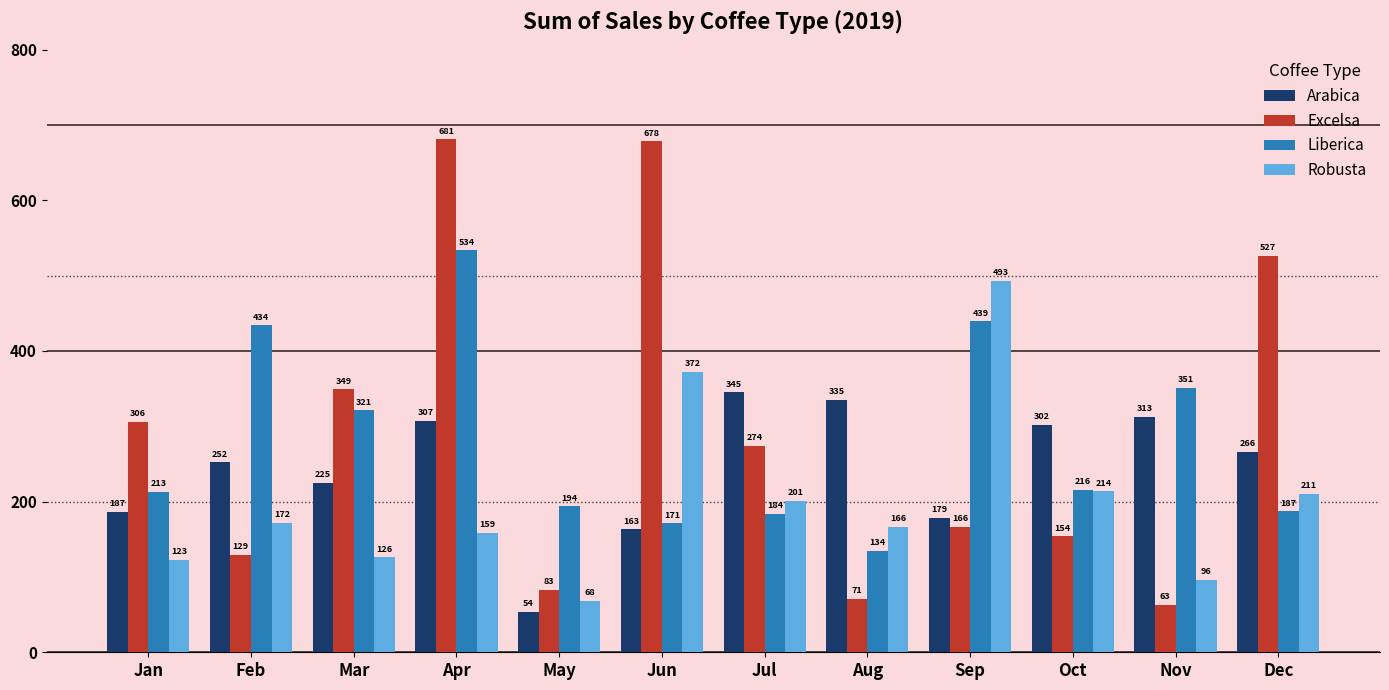

At how many categories does at least one series exceed 660?

2